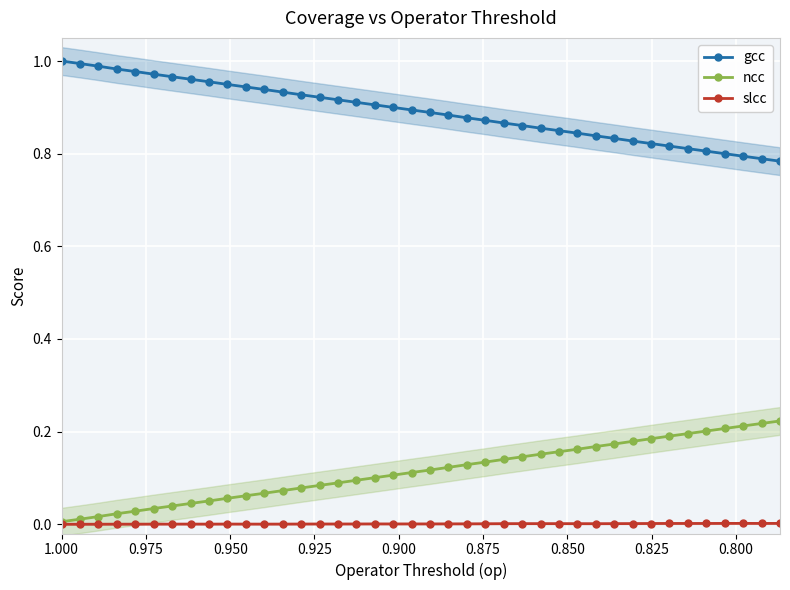

Reading left to right, list all the values displayed in this chart.

gcc: 1.0	1.0	1.0	1.0	1.0	1.0	1.0	1.0	1.0	0.9	0.9	0.9	0.9	0.9	0.9	0.9	0.9	0.9	0.9	0.9	0.9	0.9	0.9	0.9	0.9	0.9	0.9	0.8	0.8	0.8	0.8	0.8	0.8	0.8	0.8	0.8	0.8	0.8	0.8	0.8
ncc: 0.0	0.0	0.0	0.0	0.0	0.0	0.0	0.0	0.1	0.1	0.1	0.1	0.1	0.1	0.1	0.1	0.1	0.1	0.1	0.1	0.1	0.1	0.1	0.1	0.1	0.1	0.2	0.2	0.2	0.2	0.2	0.2	0.2	0.2	0.2	0.2	0.2	0.2	0.2	0.2
slcc: 0.0	0.0	0.0	0.0	0.0	0.0	0.0	0.0	0.0	0.0	0.0	0.0	0.0	0.0	0.0	0.0	0.0	0.0	0.0	0.0	0.0	0.0	0.0	0.0	0.0	0.0	0.0	0.0	0.0	0.0	0.0	0.0	0.0	0.0	0.0	0.0	0.0	0.0	0.0	0.0